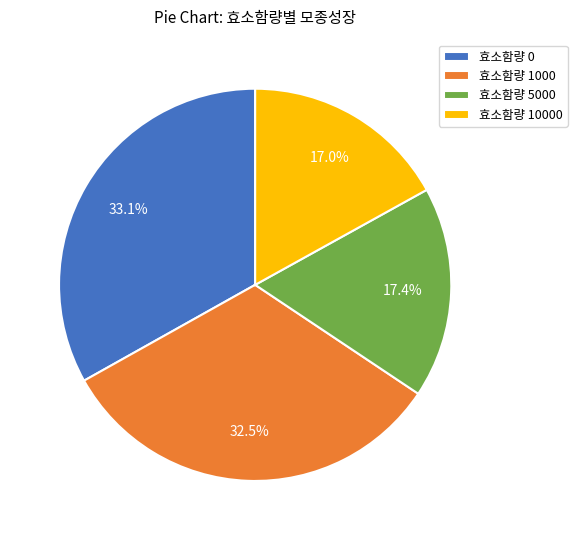

To the nearest percent, what is the average slice percentage?

25%